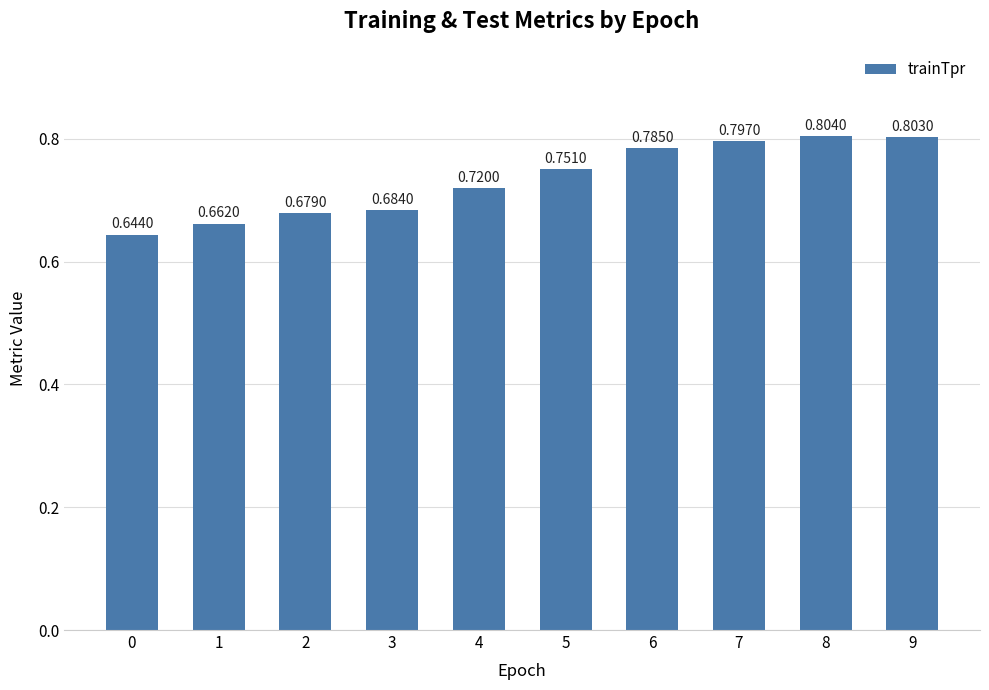

What is the change in value from 0 to 8?

+0.2